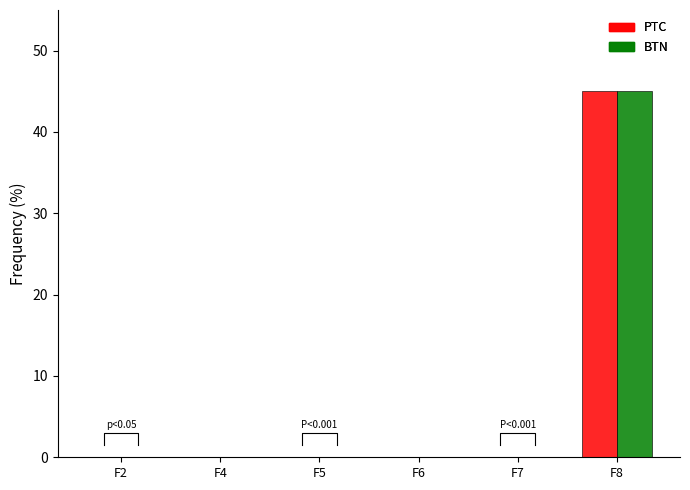

The value of PTC at F2 is 0.0. True or false?

True